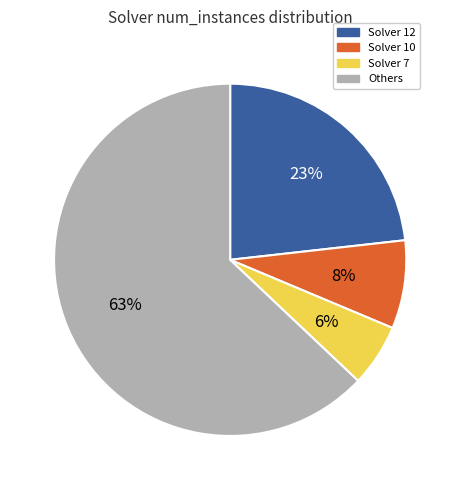

To the nearest percent, what is the difference between the largest and smallest slice percentages?

57%